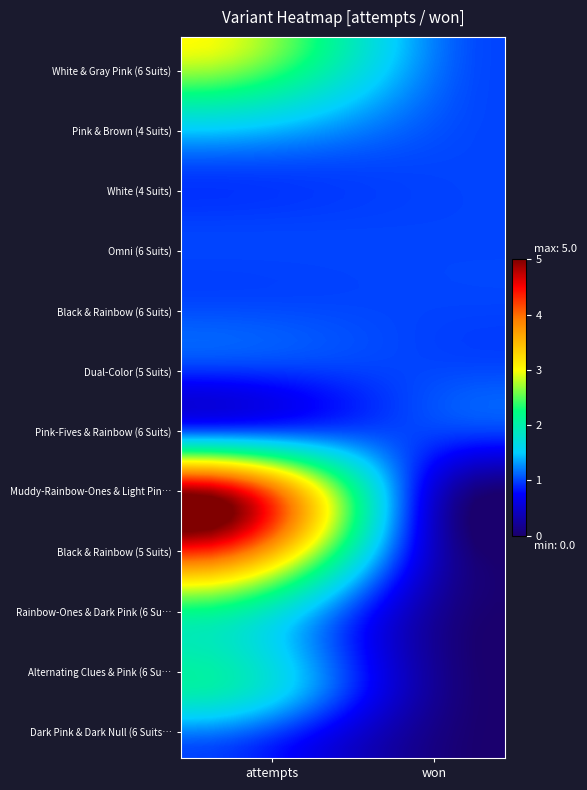

Reading left to right, list all the values displayed in this chart.

White & Gray Pink (6 Suits): attempts=3	won=1
Pink & Brown (4 Suits): attempts=2	won=1
White (4 Suits): attempts=1	won=1
Omni (6 Suits): attempts=1	won=1
Black & Rainbow (6 Suits): attempts=1	won=1
Dual-Color (5 Suits): attempts=1	won=1
Pink-Fives & Rainbow (6 Suits): attempts=1	won=1
Muddy-Rainbow-Ones & Light Pink (5 Suits): attempts=5	won=0
Black & Rainbow (5 Suits): attempts=4	won=0
Rainbow-Ones & Dark Pink (6 Suits): attempts=2	won=0
Alternating Clues & Pink (6 Suits): attempts=2	won=0
Dark Pink & Dark Null (6 Suits): attempts=1	won=0